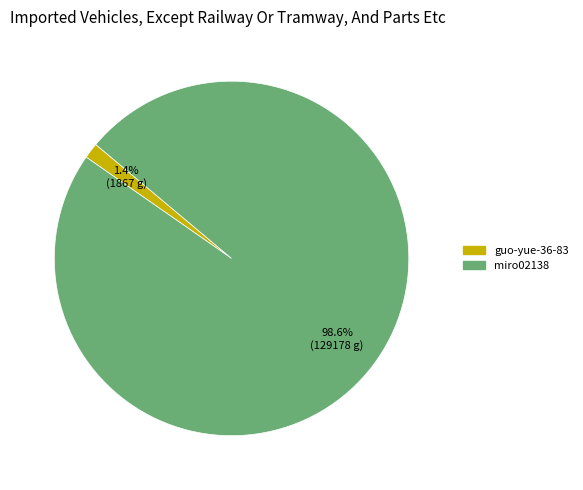

How many segments does this pie chart have?

2